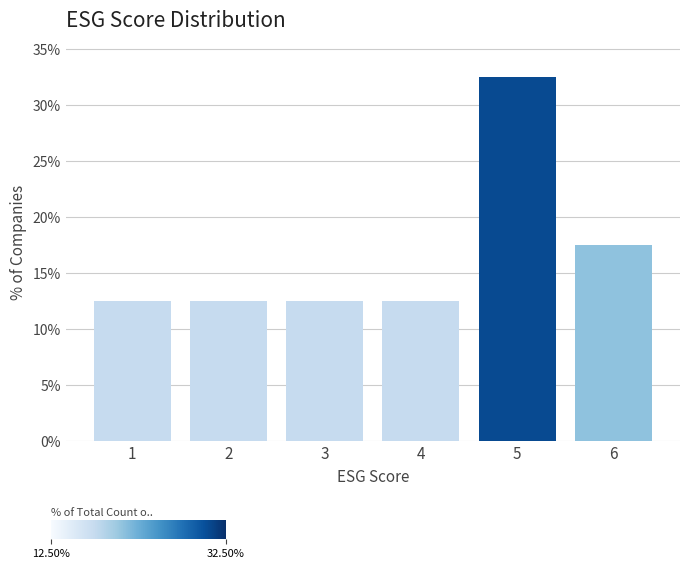

Reading left to right, transcribe this chart: for each bar, give the range it covers on the x-axis and its height. The values are not printed on the chart, so give them approximately, as read against the axis.

0.5 to 1.5: 12.5
1.5 to 2.5: 12.5
2.5 to 3.5: 12.5
3.5 to 4.5: 12.5
4.5 to 5.5: 32.5
5.5 to 6.5: 17.5